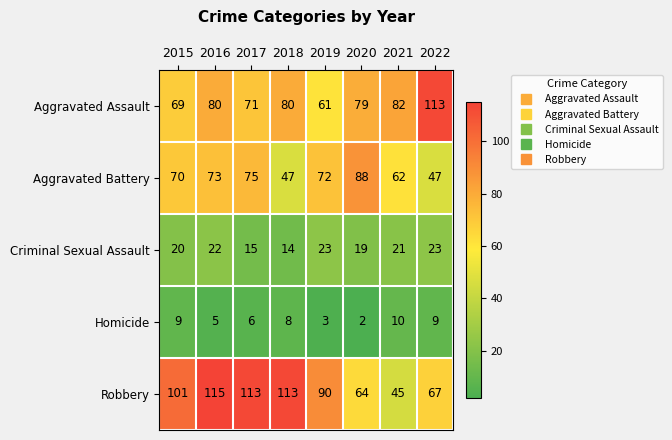

Which category has the highest value across all series?

2016